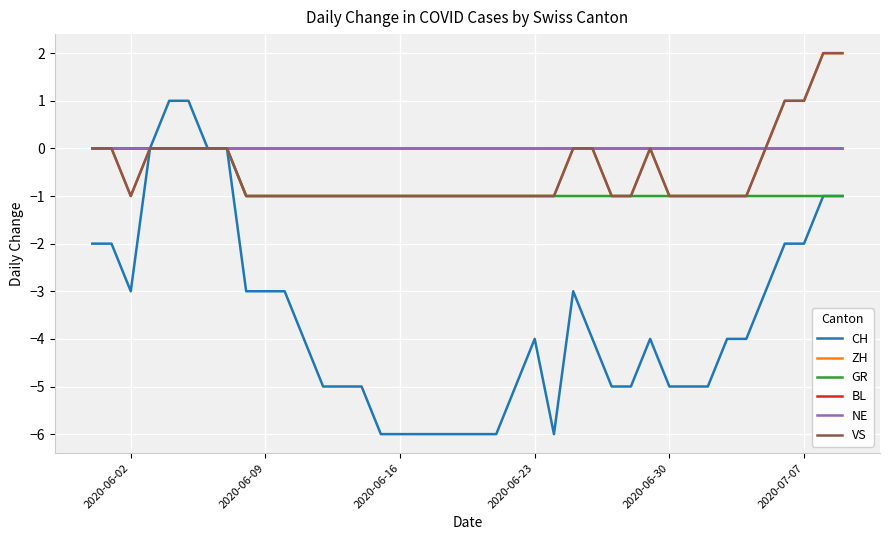

True or false: VS and ZH cross at least once.

False